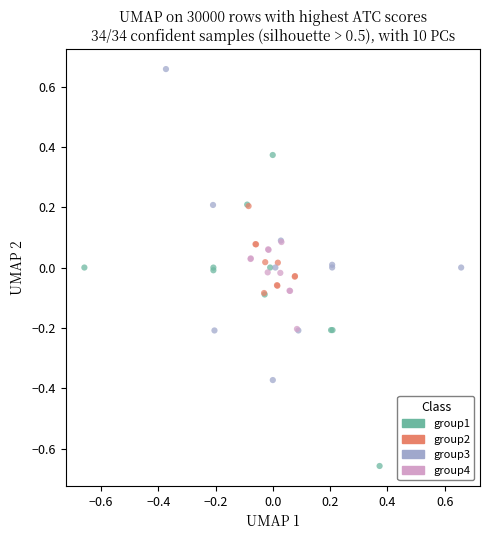

Which series contains the highest Y value?

group3